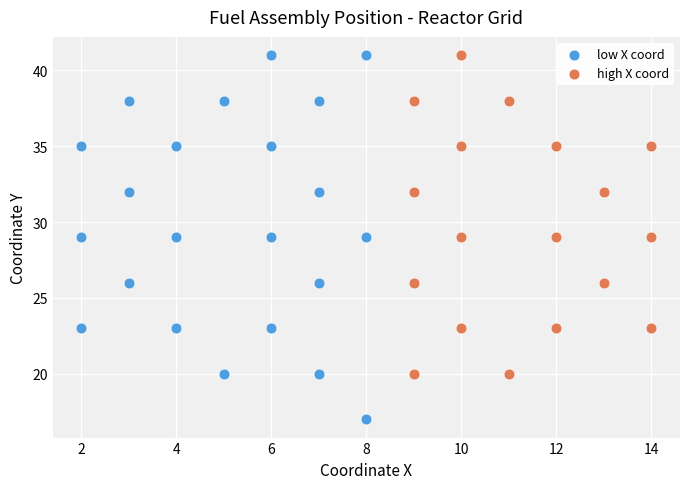

Which series contains the lowest Y value?

low X coord